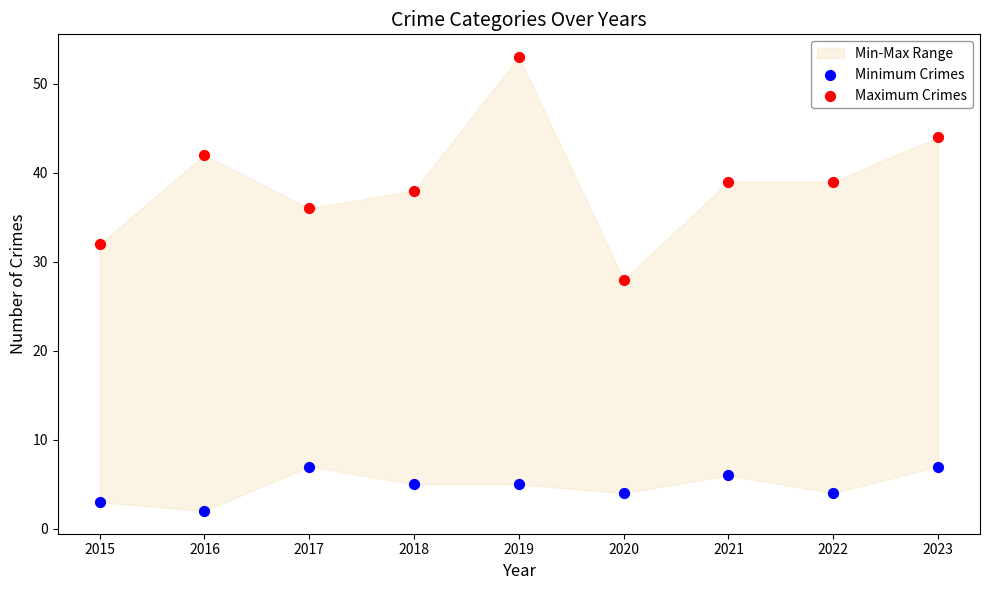

Across all data points, what is the range of Y values (max minus min)?

51